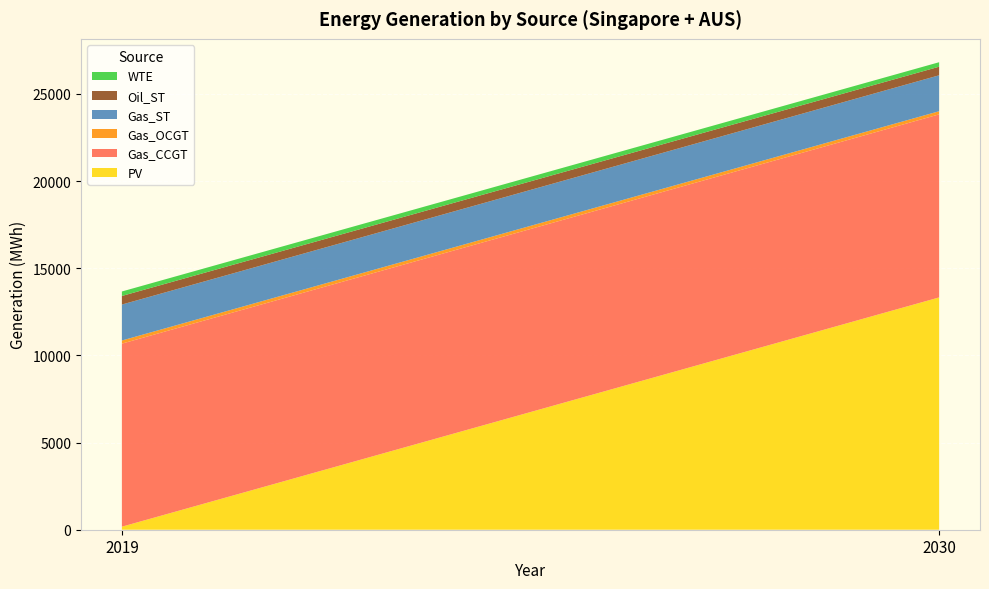

Reading right to left, transcribe all the data shown in this chart.

PV: 13327.1	174.3
Gas_CCGT: 10501.6	10501.6
Gas_OCGT: 180.0	180.0
Gas_ST: 2061.6	2061.6
Oil_ST: 493.0	493.0
WTE: 256.8	256.8